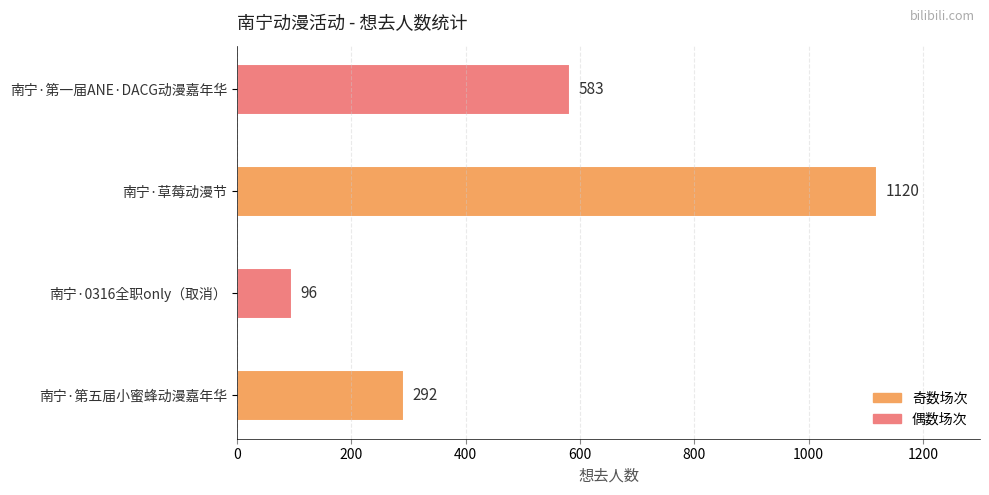

What is the smallest value displayed?

96